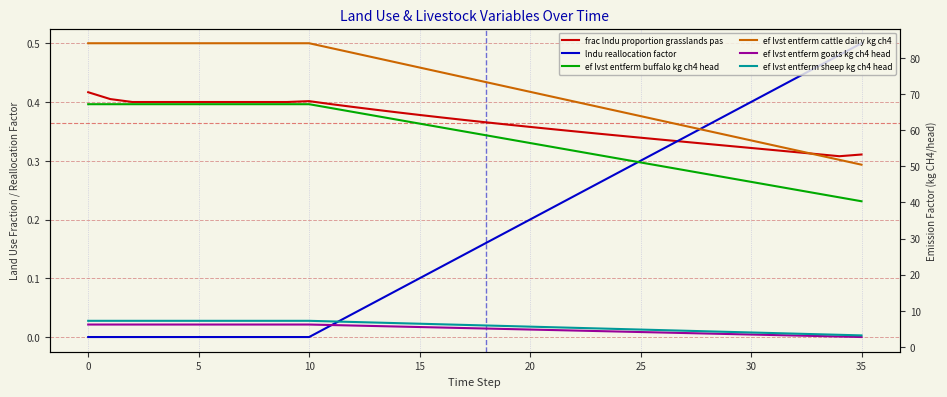

True or false: ef lvst entferm goats kg ch4 head has more than 1 interior local peaks.

False